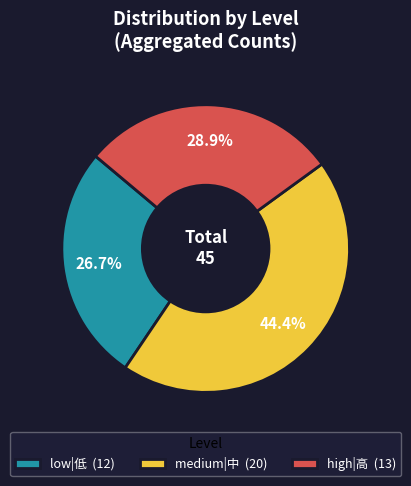

Which has a higher value, low|低 (12) or high|高 (13)?

high|高 (13)